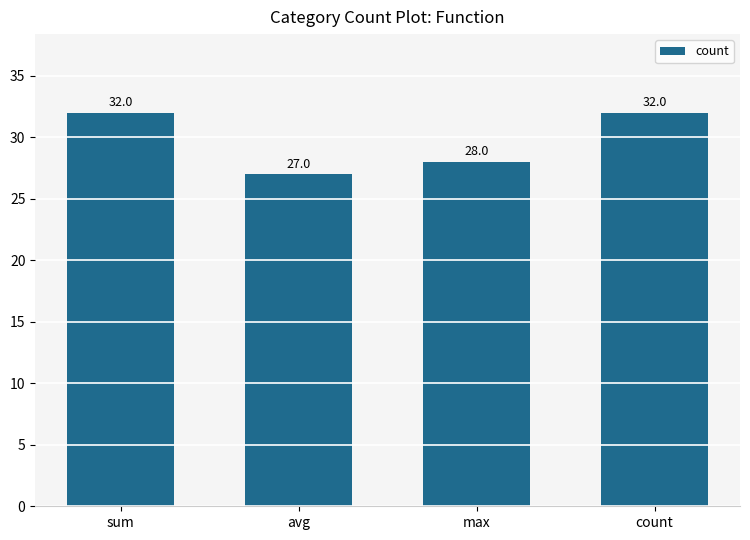

Where is the data nearest to the value 29?

max